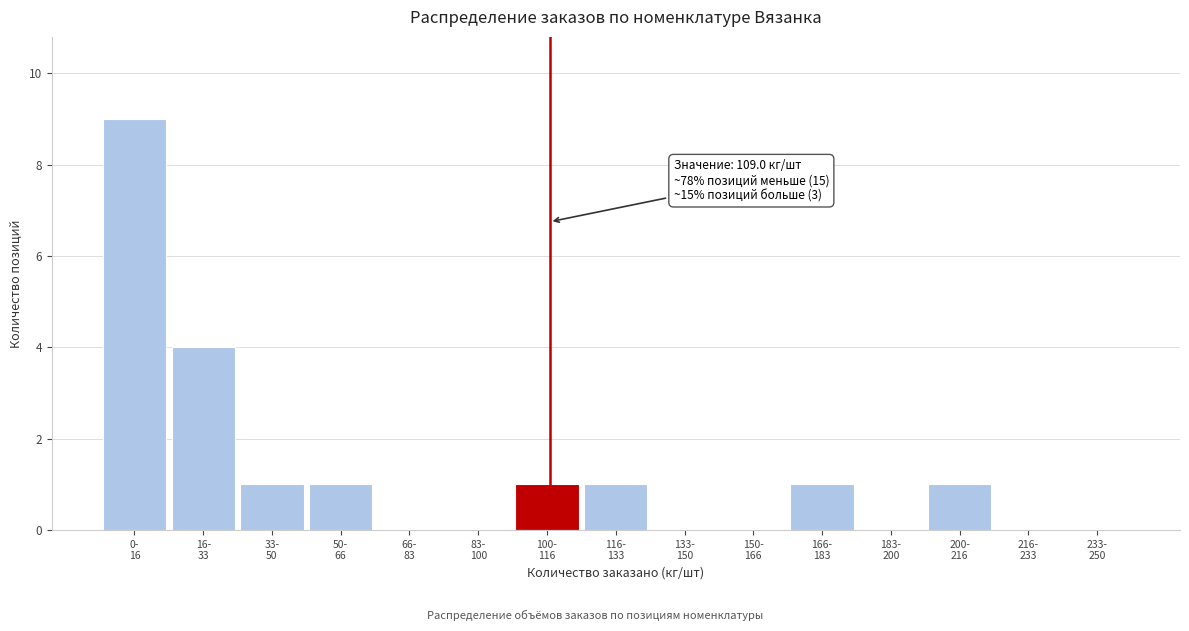

What is the sum of all values?

19